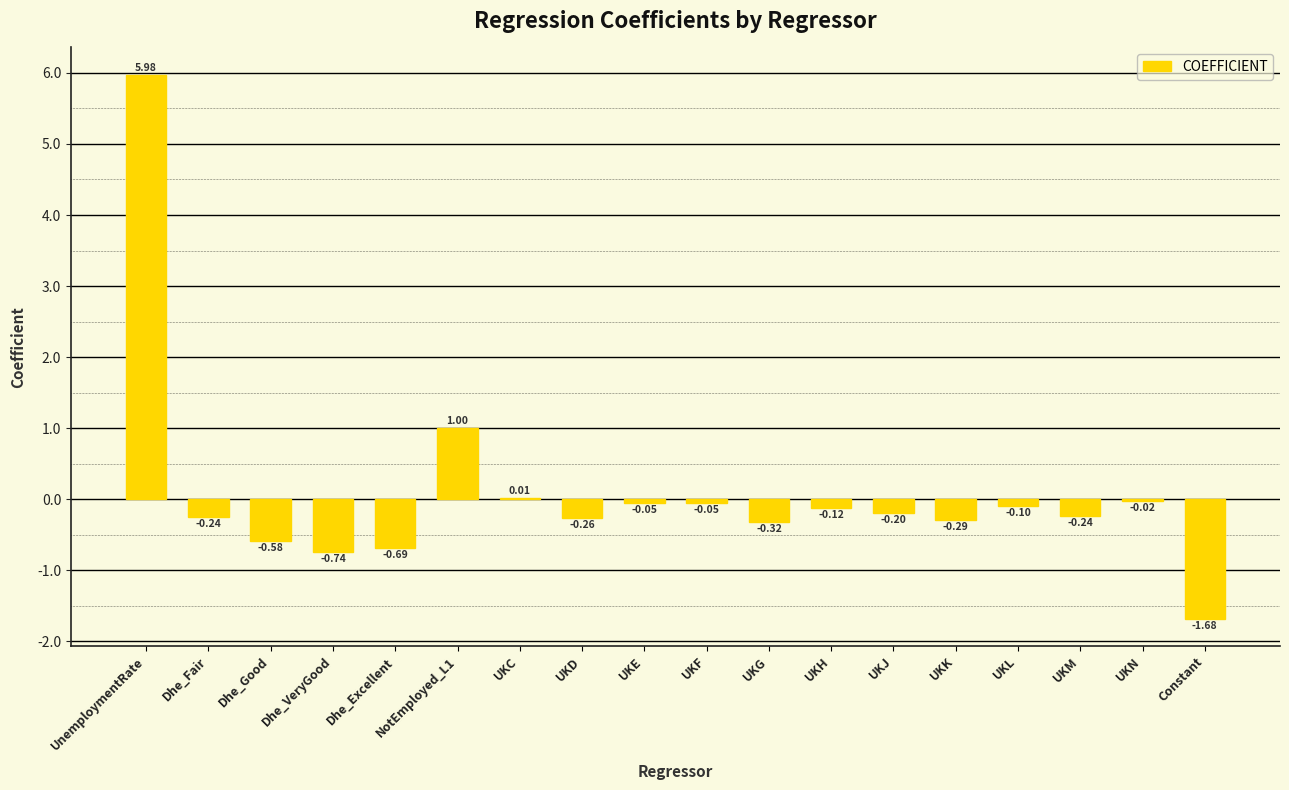

What is the difference between the values at UKC and NotEmployed_L1?

1.0